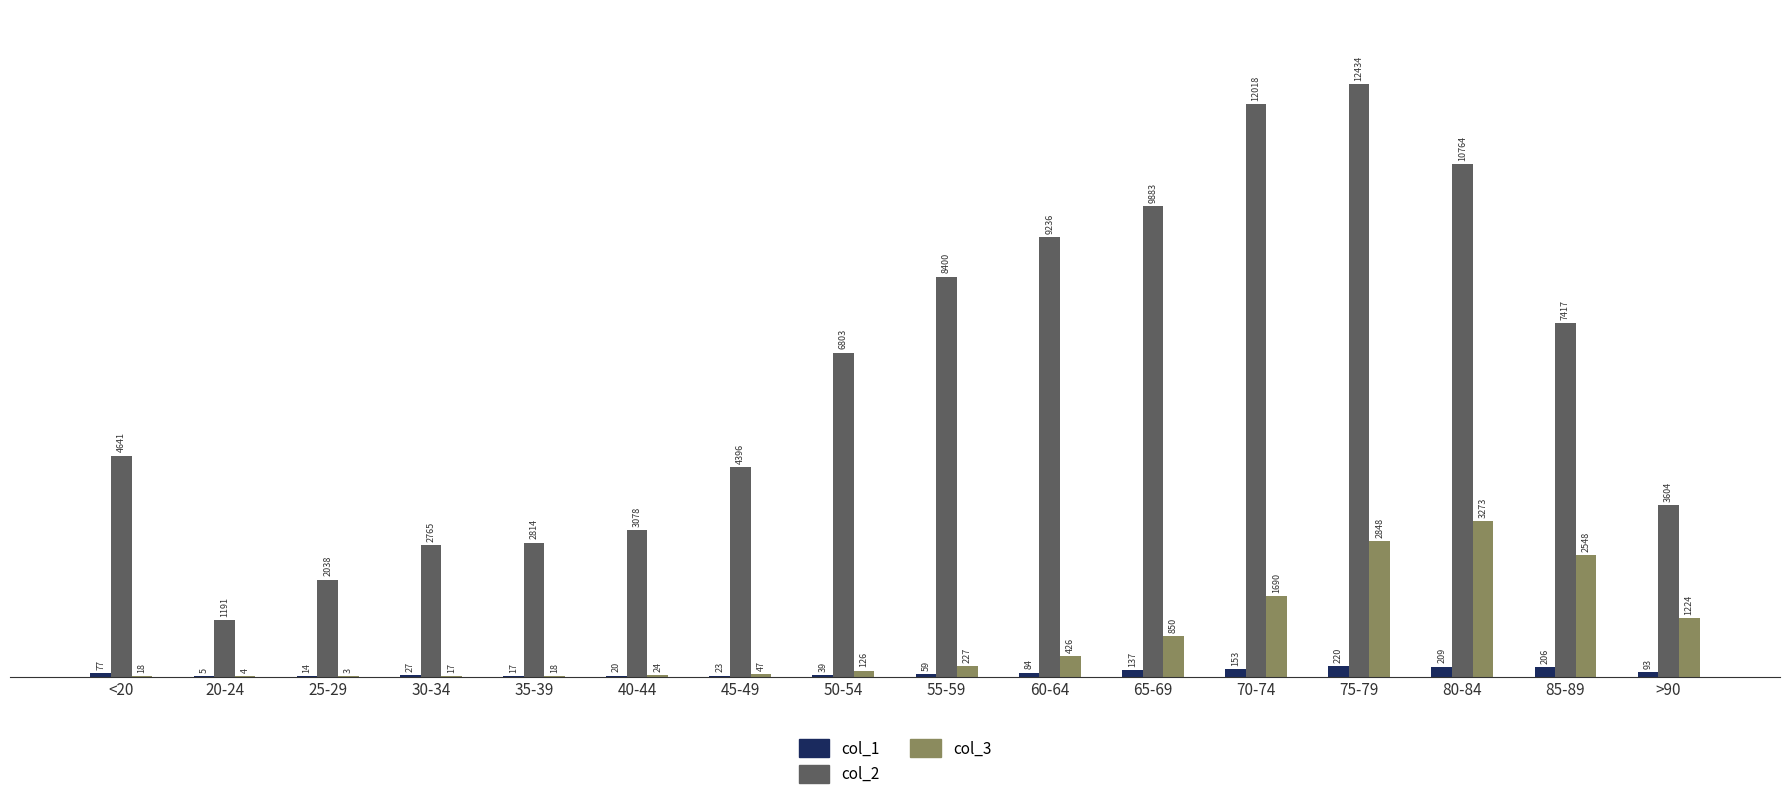

Count the number of data series in this chart.

3